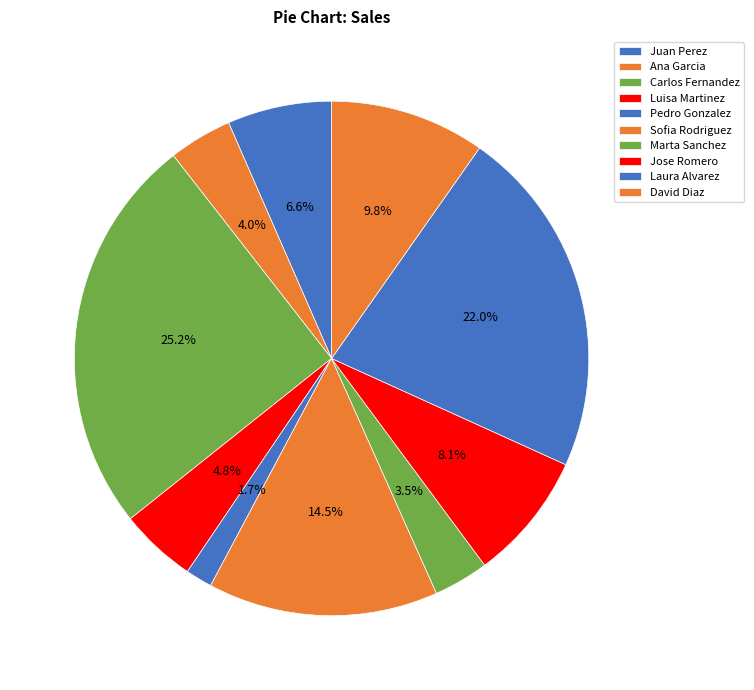

Is there any slice that represents more than half of the pie?

No